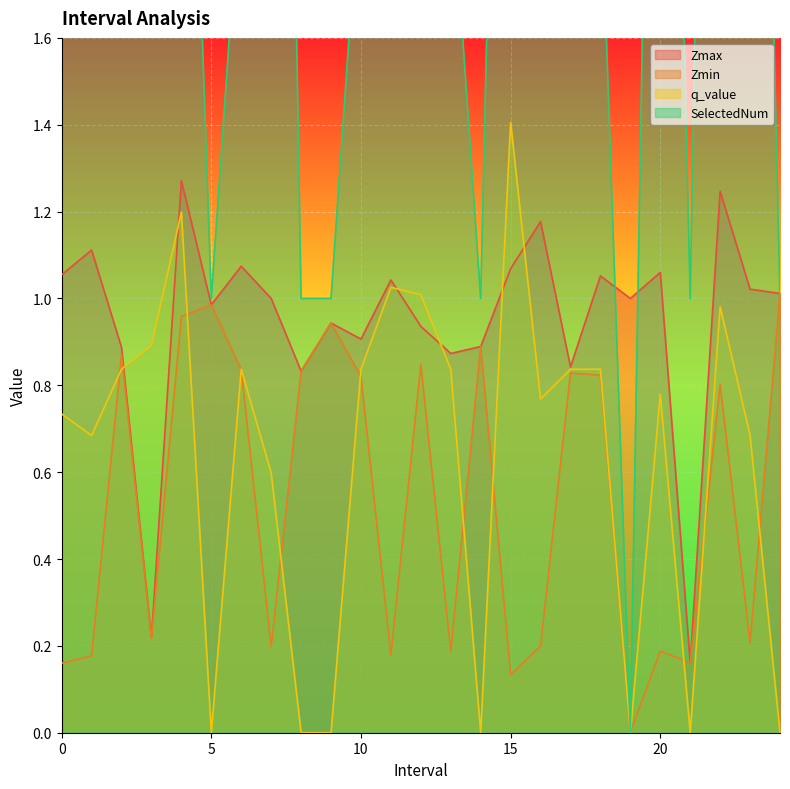

Read the Zmin value at 17.0.

0.8